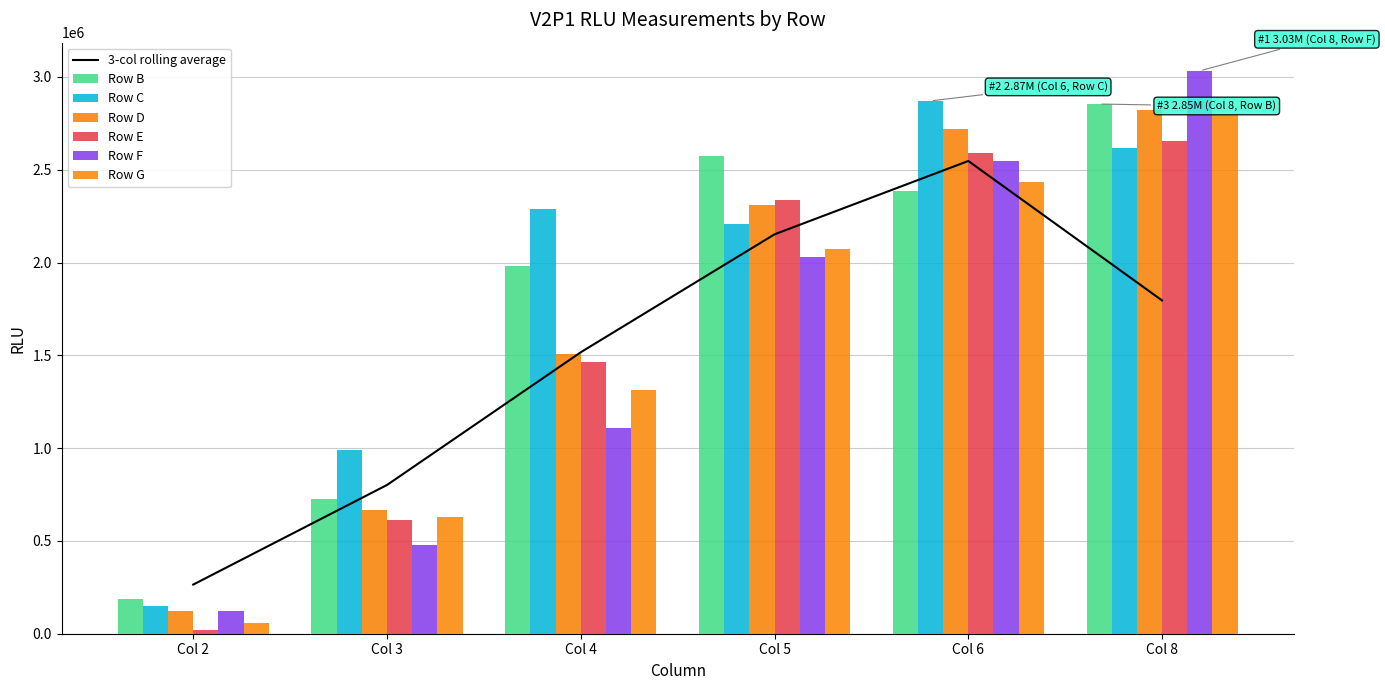

What is the difference between the second highest and minimum values in the Row D series?

2595300